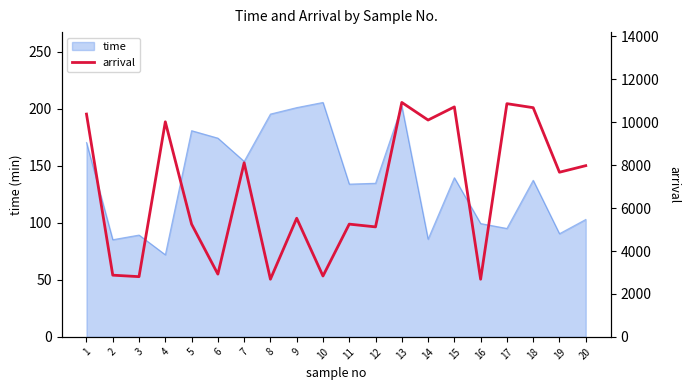

True or false: the data has more than 2 interior local peaks.

True